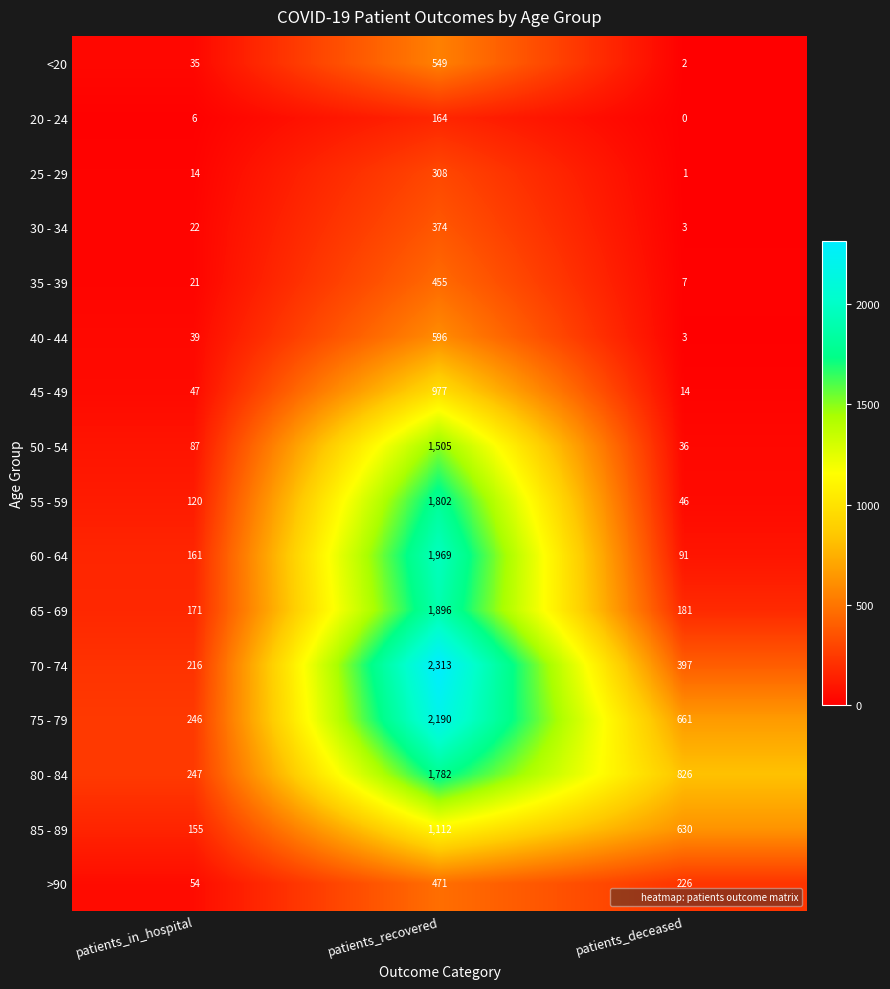

At patients_in_hospital, list the series in order from largest to smallest.

80 - 84, 75 - 79, 70 - 74, 65 - 69, 60 - 64, 85 - 89, 55 - 59, 50 - 54, >90, 45 - 49, 40 - 44, <20, 30 - 34, 35 - 39, 25 - 29, 20 - 24